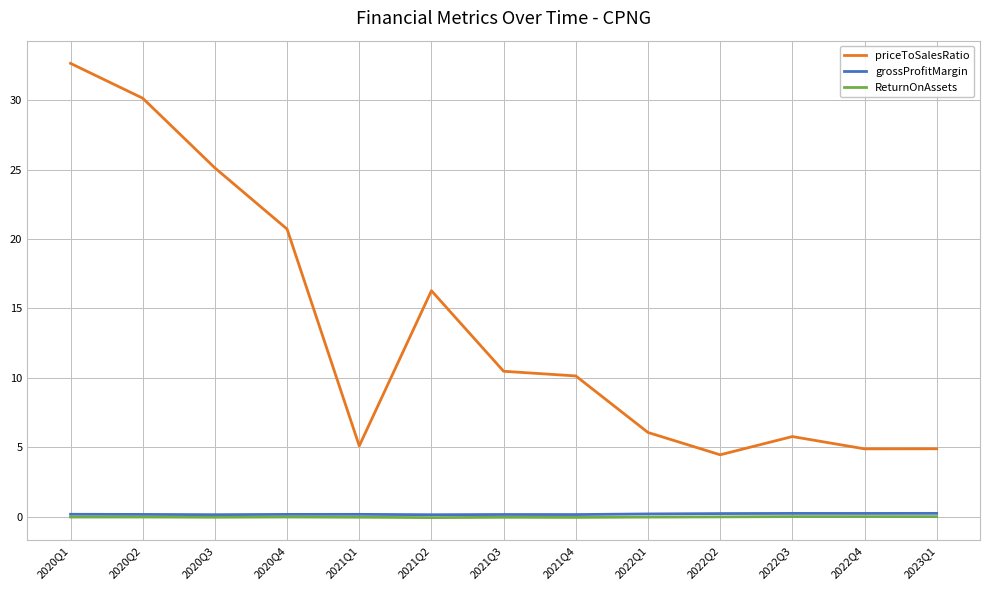

Is it true that priceToSalesRatio equals 4.9 at 2022Q4?

True